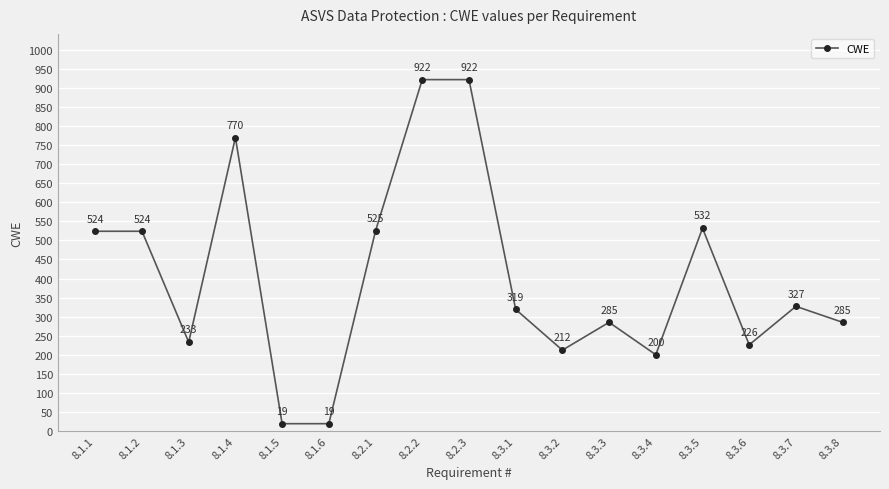

Reading left to right, extract all data points from this chart.

8.1.1=524	8.1.2=524	8.1.3=233	8.1.4=770	8.1.5=19	8.1.6=19	8.2.1=525	8.2.2=922	8.2.3=922	8.3.1=319	8.3.2=212	8.3.3=285	8.3.4=200	8.3.5=532	8.3.6=226	8.3.7=327	8.3.8=285